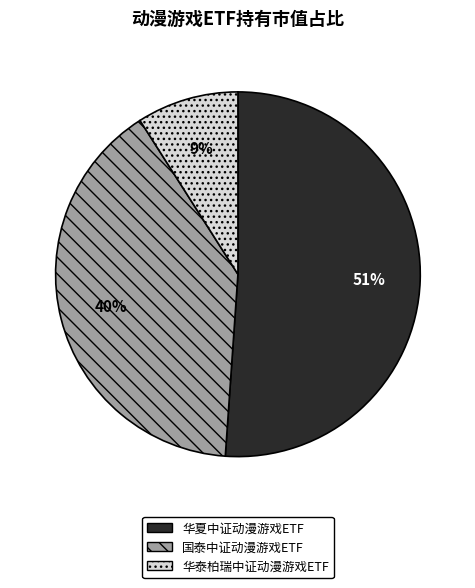

How many slices are in this pie chart?

3